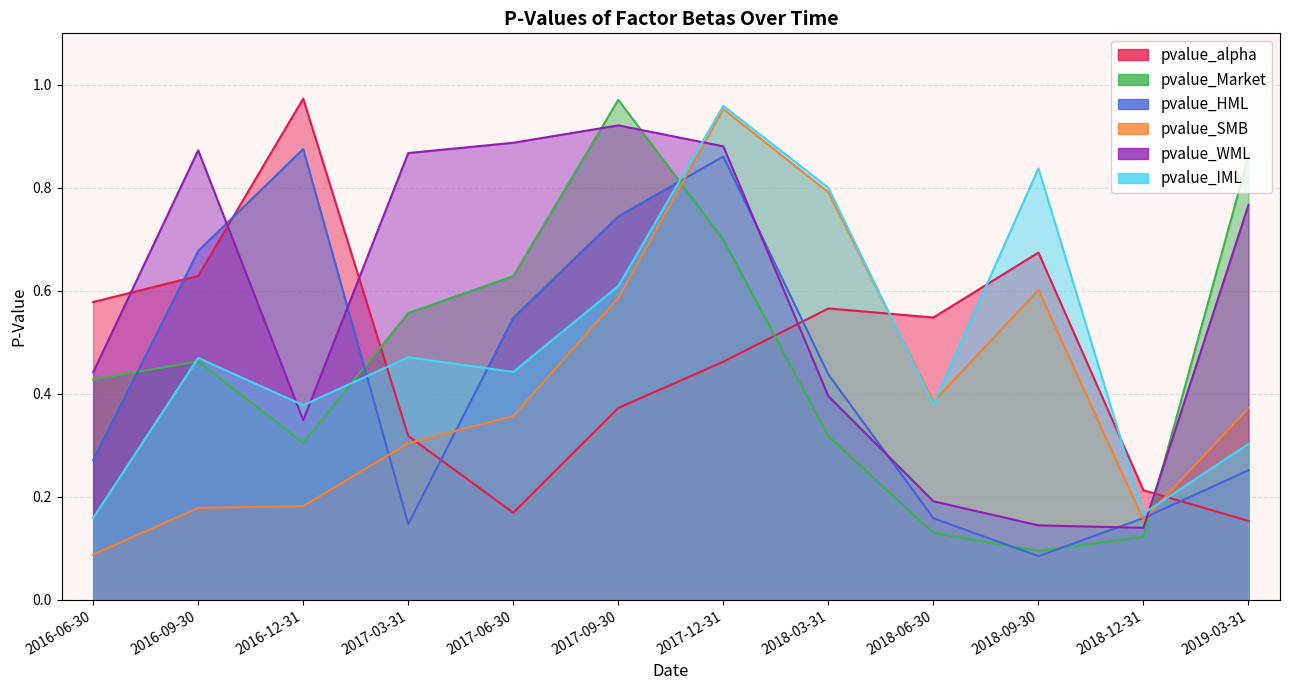

At which category is the sum across all series the highest?

2017-12-31